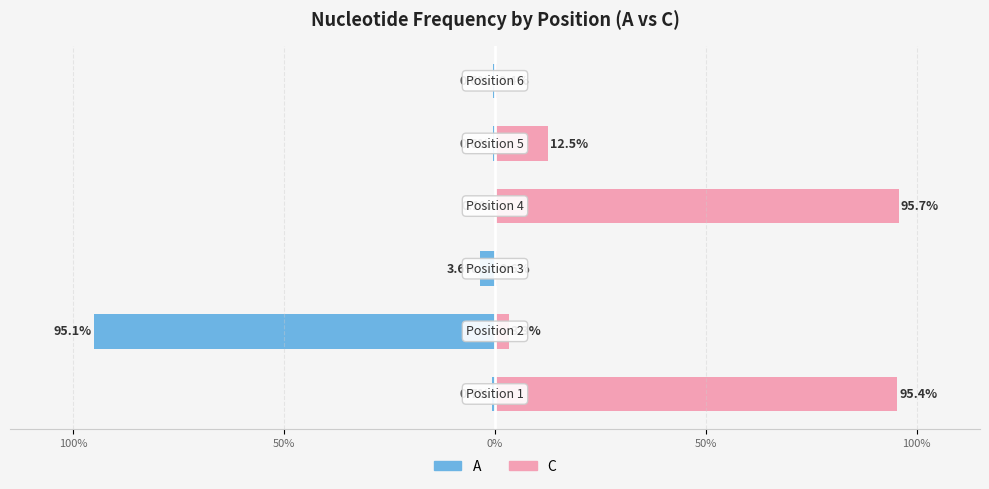

Is it true that A equals -0.1 at 0%?

False